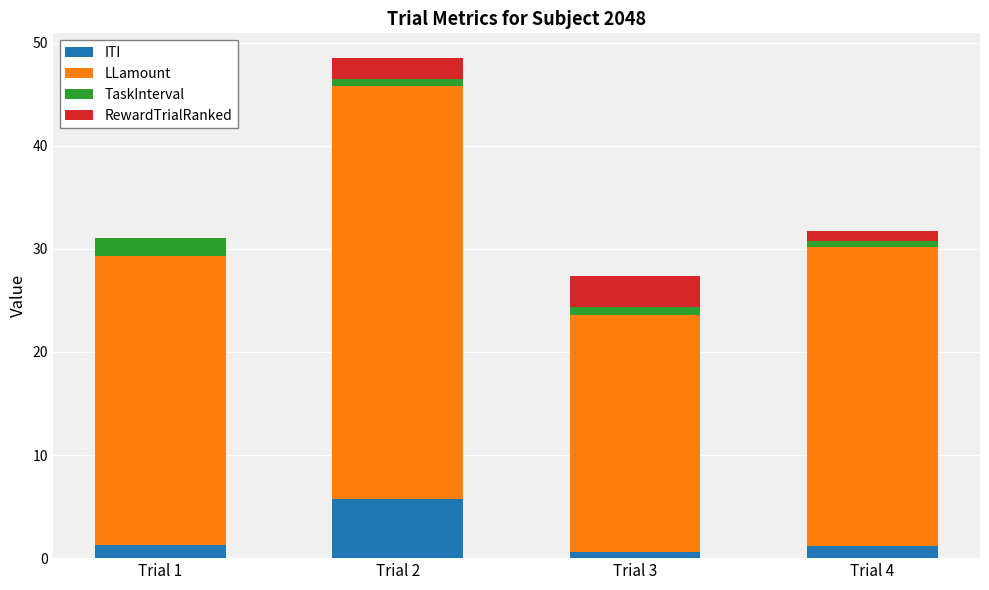

The ITI series shows 0.6 at Trial 3. True or false?

True